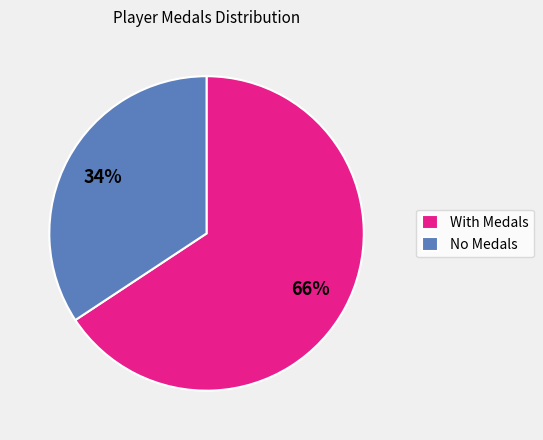

Is the sum of With Medals and No Medals greater than half?

Yes